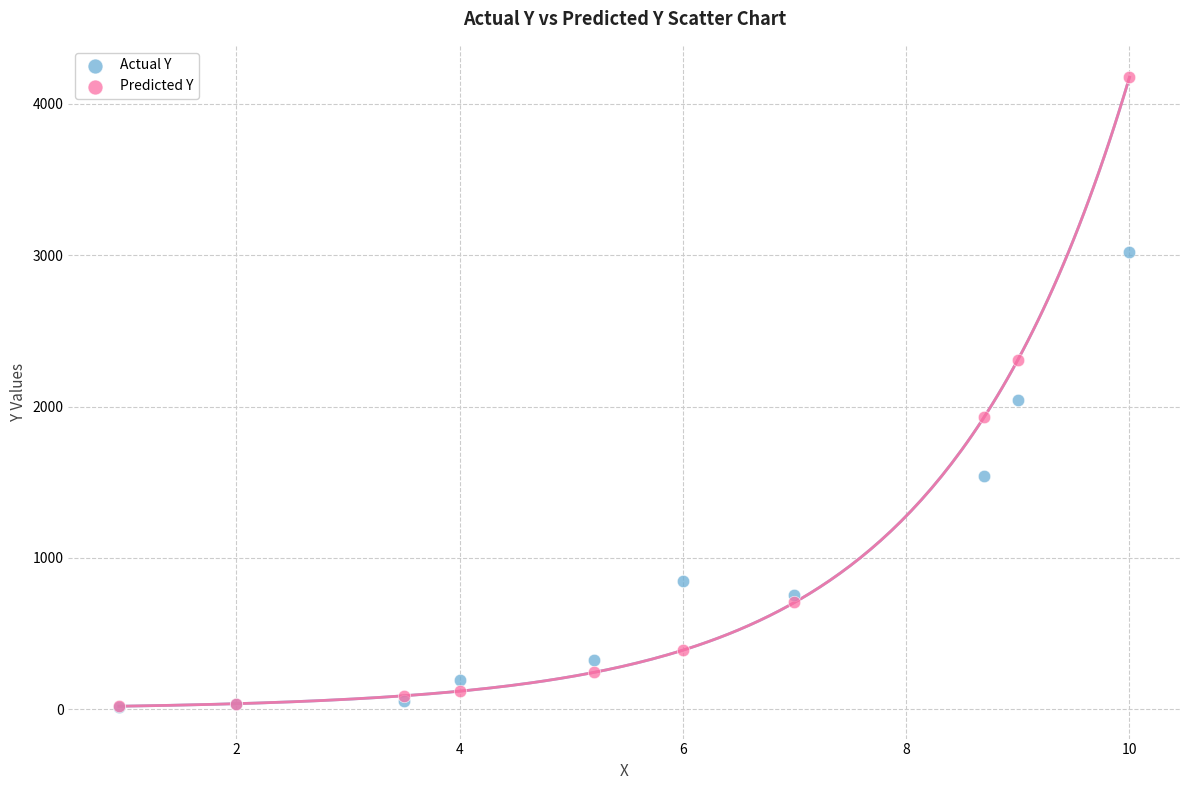

What are all the series names shown in the legend?

Actual Y, Predicted Y